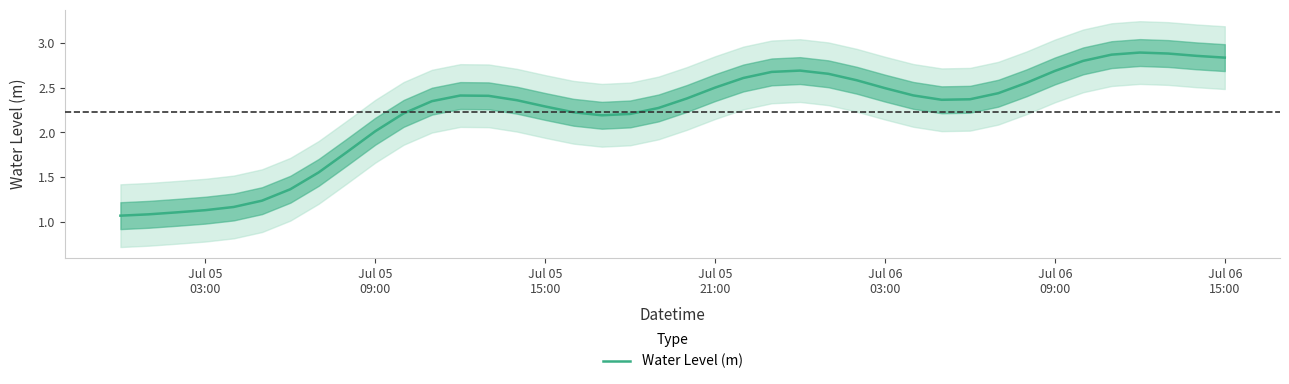

How many interior local peaks (higher than both neighbors) does the data have?

3